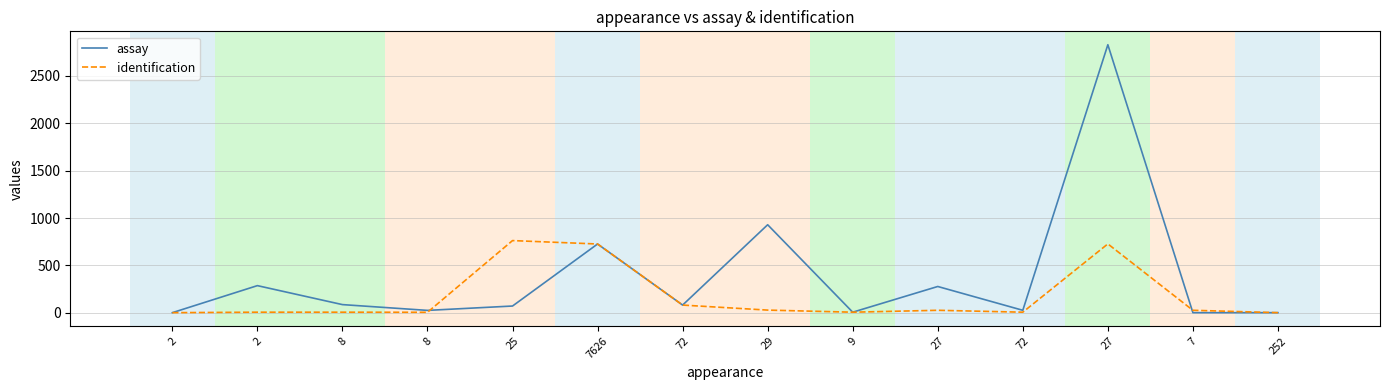

List the series in order of their peak value, lowest first.

identification, assay